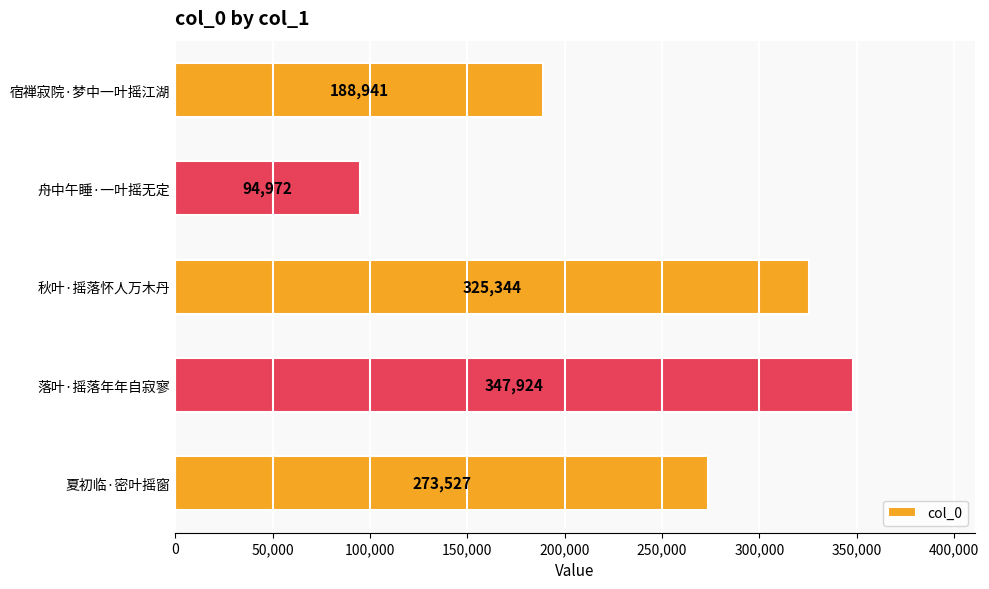

What is the label of the 4th bar from the bottom?

舟中午睡·一叶摇无定